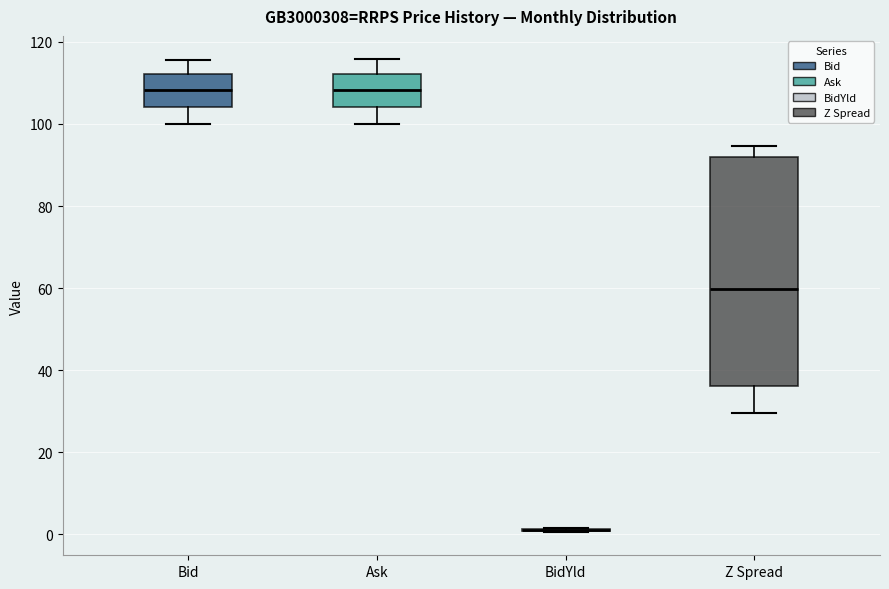

Reading left to right, transcribe this box plot: for each box, give where its median line is, the range the box spans, and where its two whiskers end, as read against the y-axis. The values are not printed on the chart, so give them approximately, as read against the axis.

Bid: median 108, box 104 to 112, whiskers 100 to 116
Ask: median 108, box 104 to 112, whiskers 100 to 116
BidYld: box collapsed to a line at 0, whiskers 0 to 2
Z Spread: median 60, box 36 to 92, whiskers 30 to 94